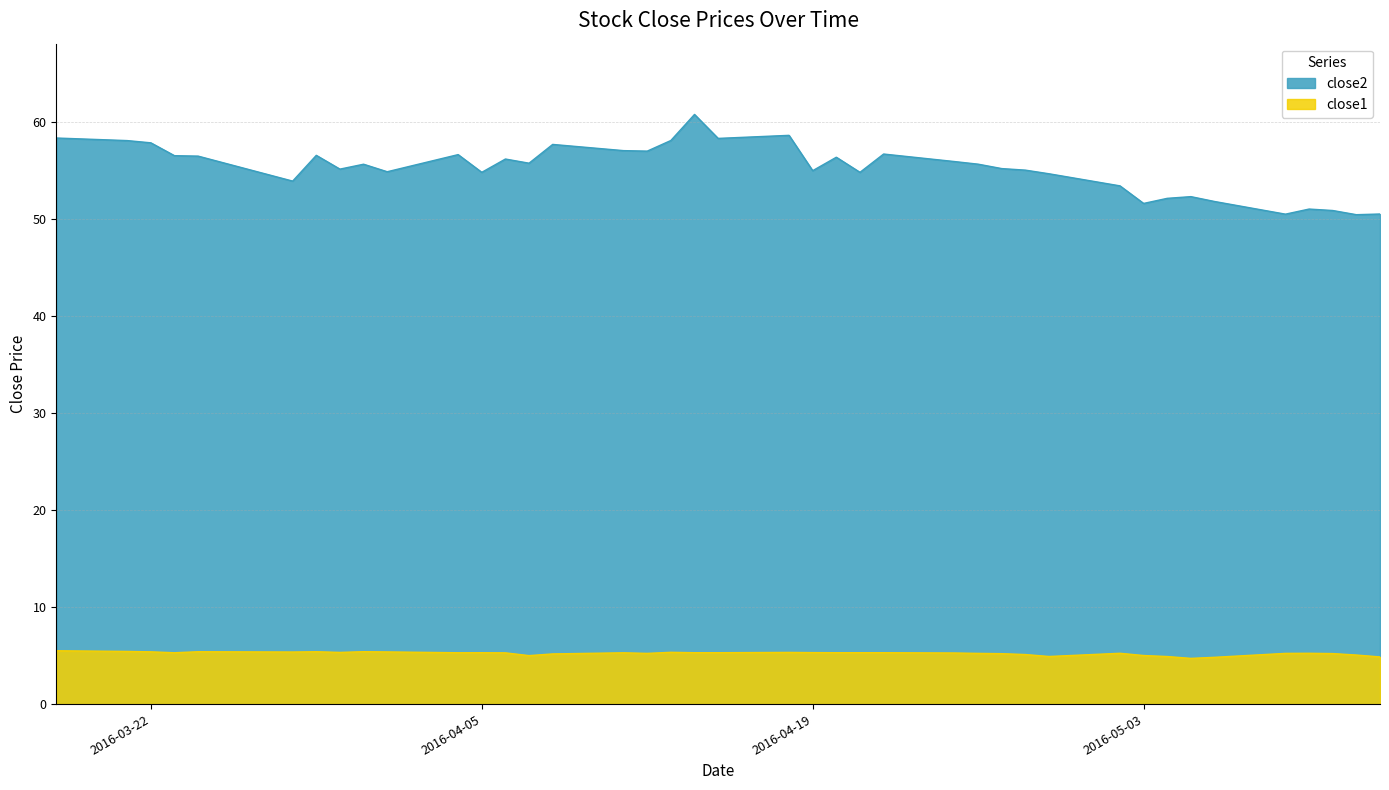

Count the number of data series in this chart.

2